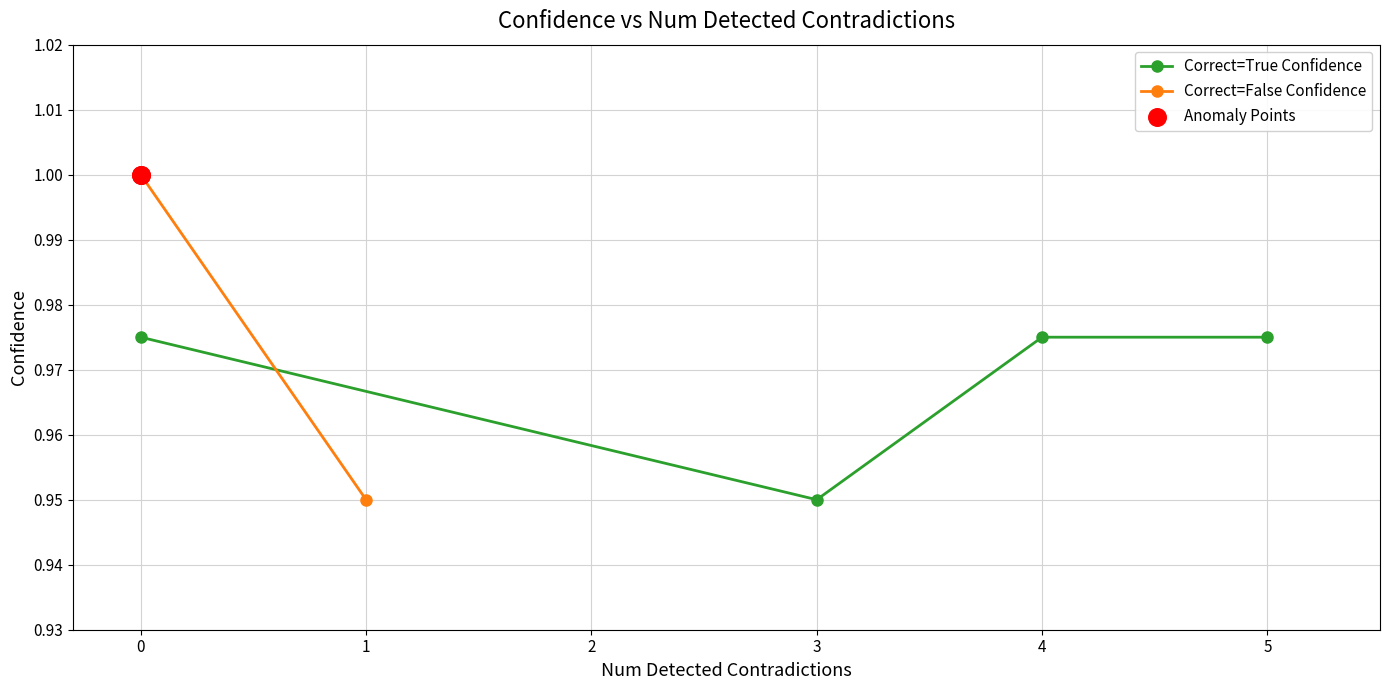

Which series contains the lowest Y value?

Correct=True Confidence